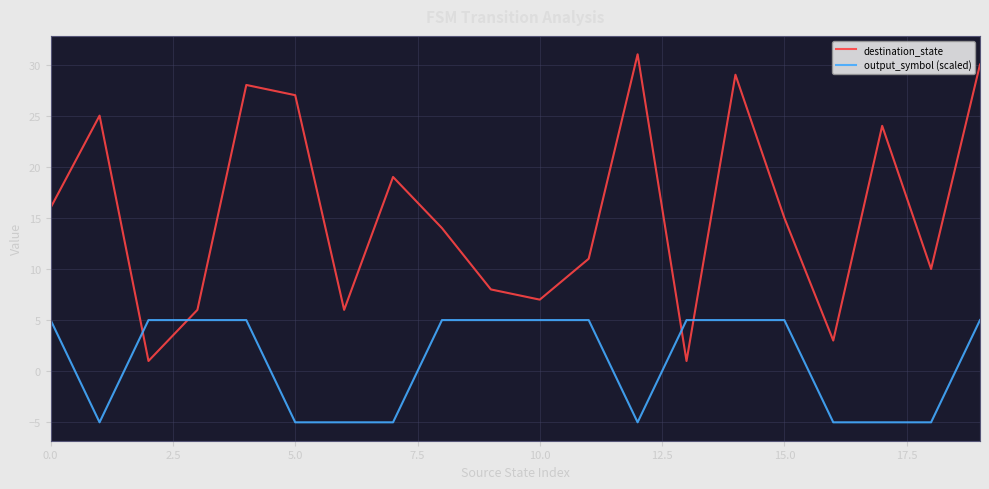

How many output_symbol (scaled) values are between -5 and 5?

20